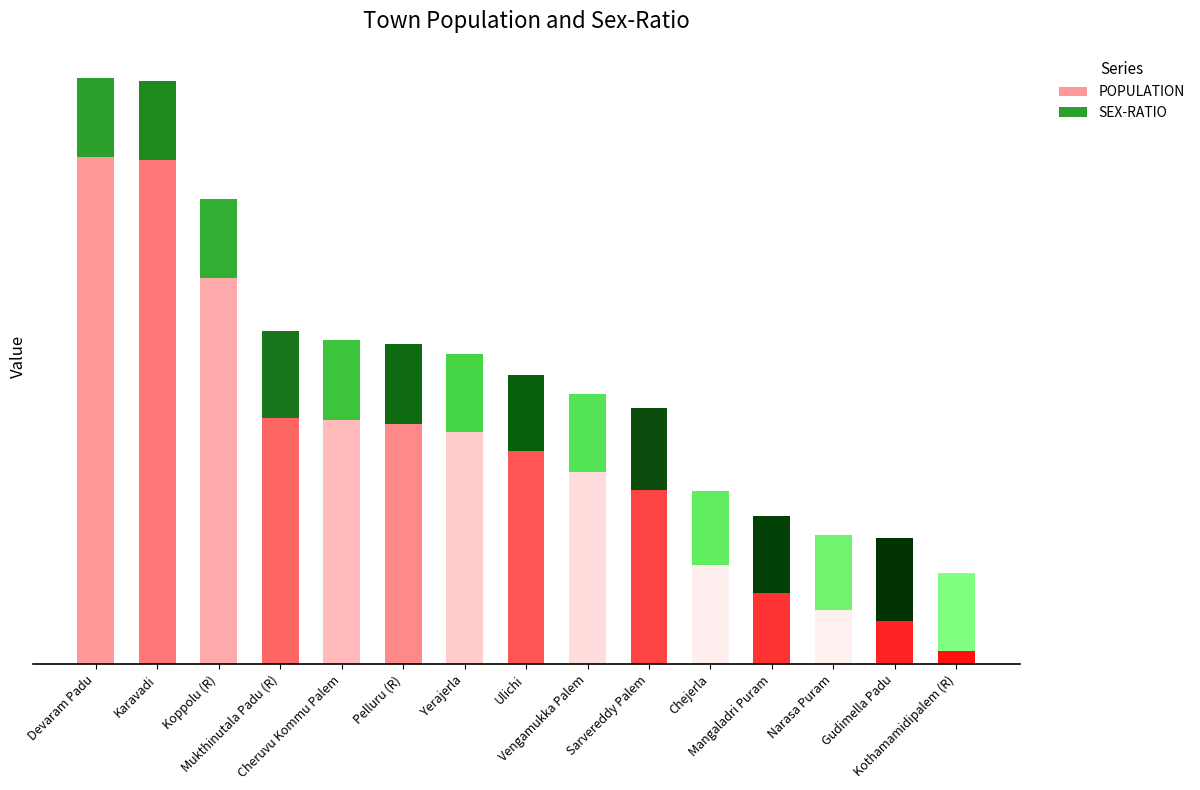

What is the sum of the POPULATION values at Vengamukka Palem and Koppolu (R)?

7241